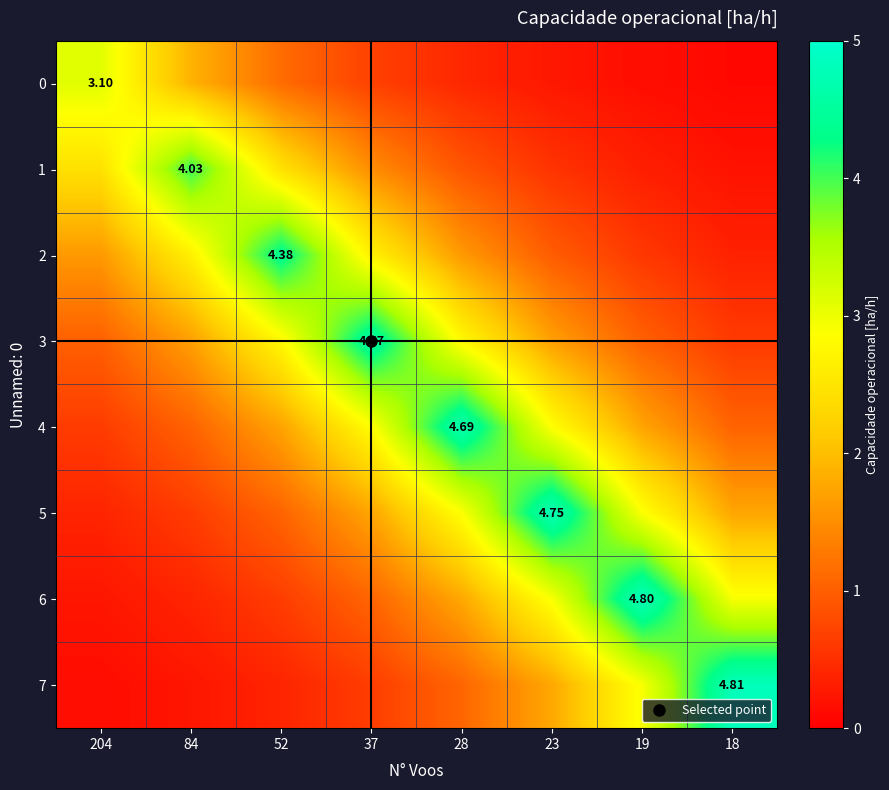

What is the total value across all series at 84?

12.6